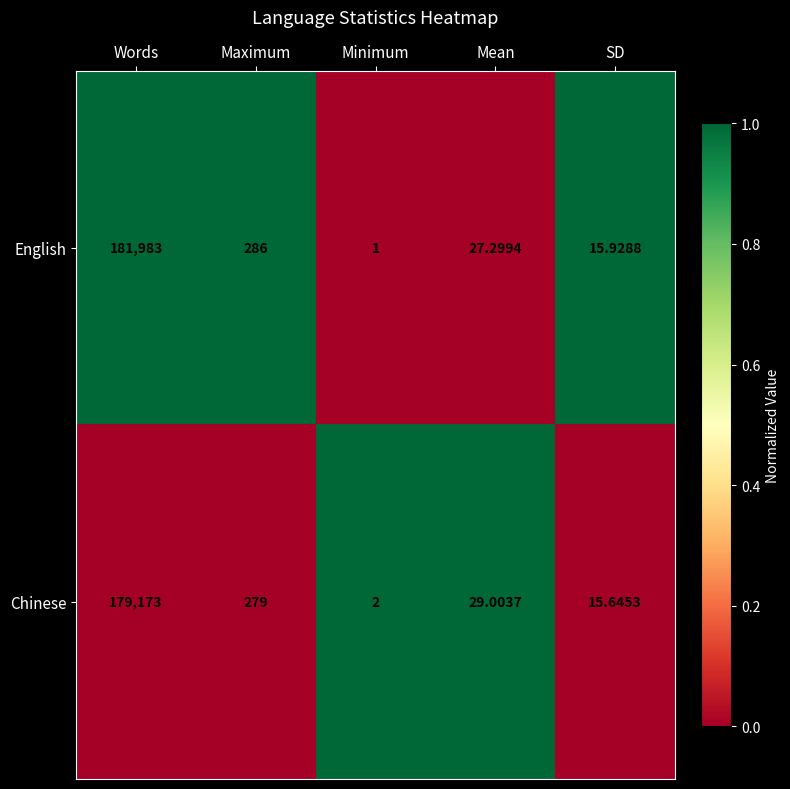

How many values in the Chinese series are below 29?

2